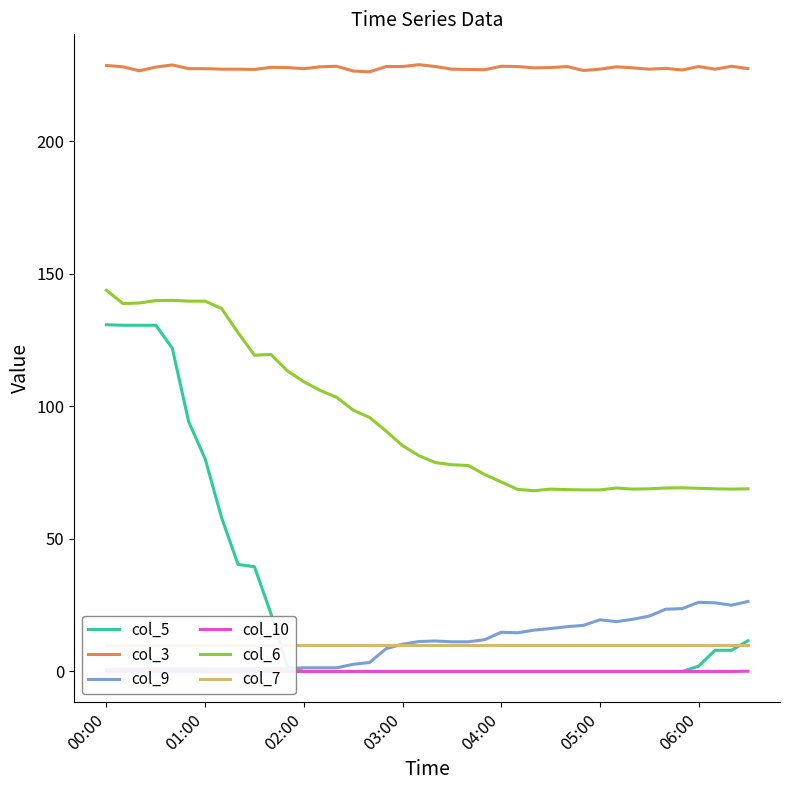

True or false: col_6 and col_10 intersect in this chart.

False